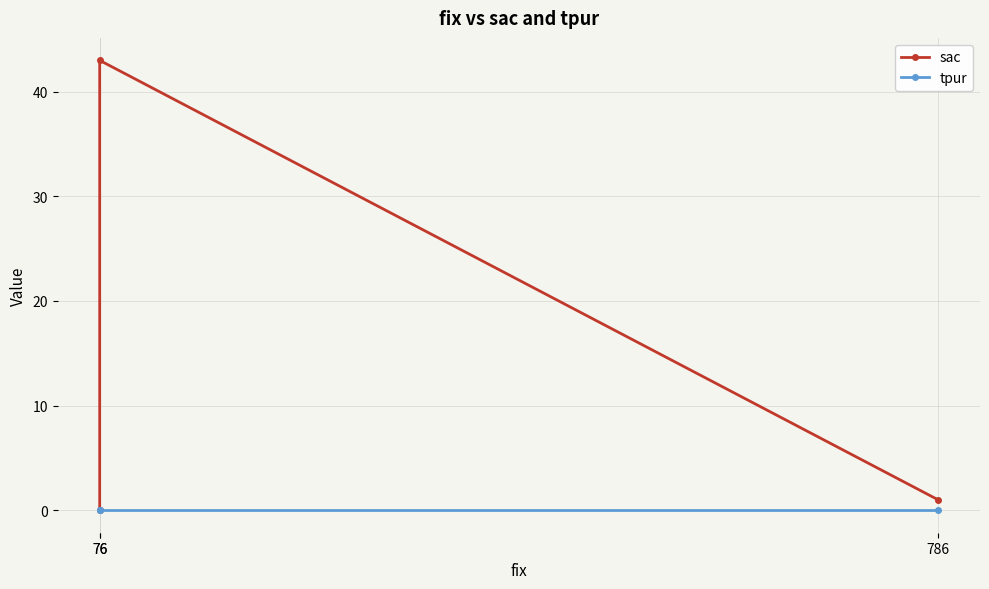

How many data points does each series have?

3